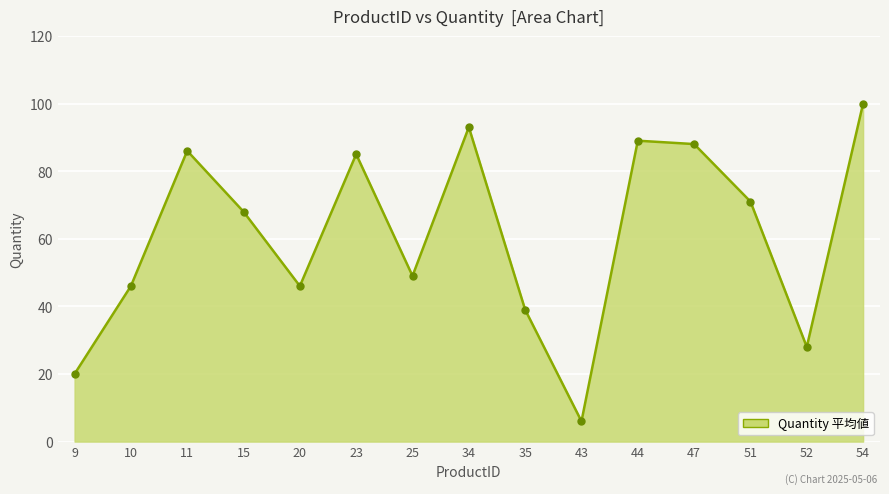

How many lines are shown in the chart?

1